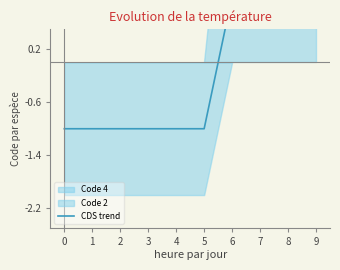

True or false: the data has more than 2 interior local peaks.

False